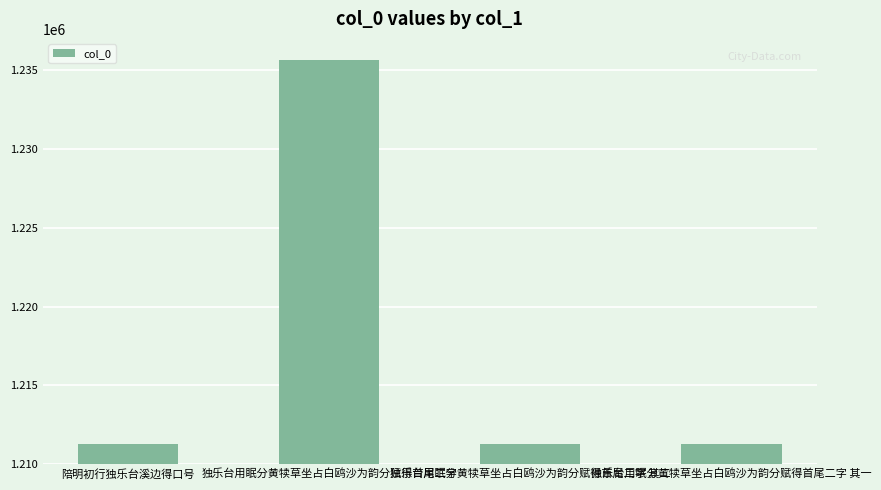

What is the change in value from 陪明初行独乐台溪边得口号 to 独乐台用眠分黄犊草坐占白鸥沙为韵分赋得首尾二字?

+24348